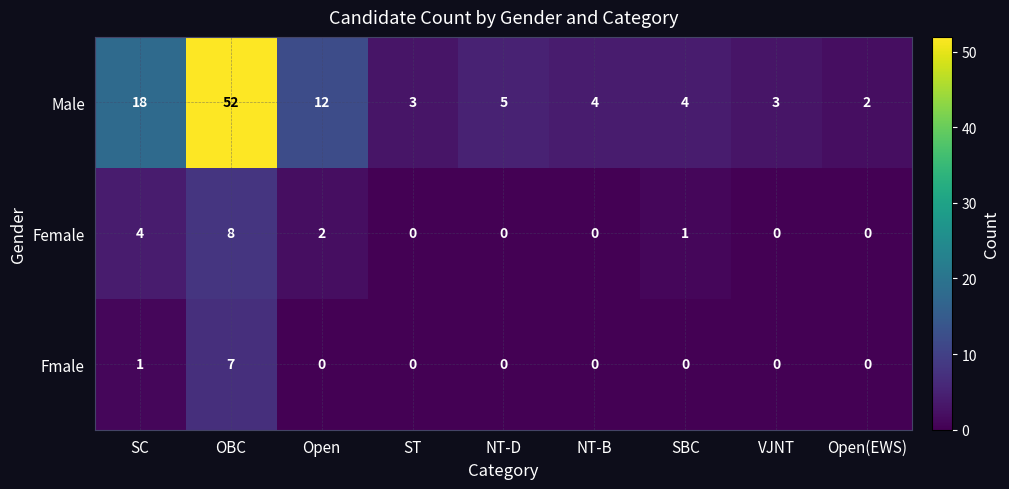

How many series are shown in this chart?

3